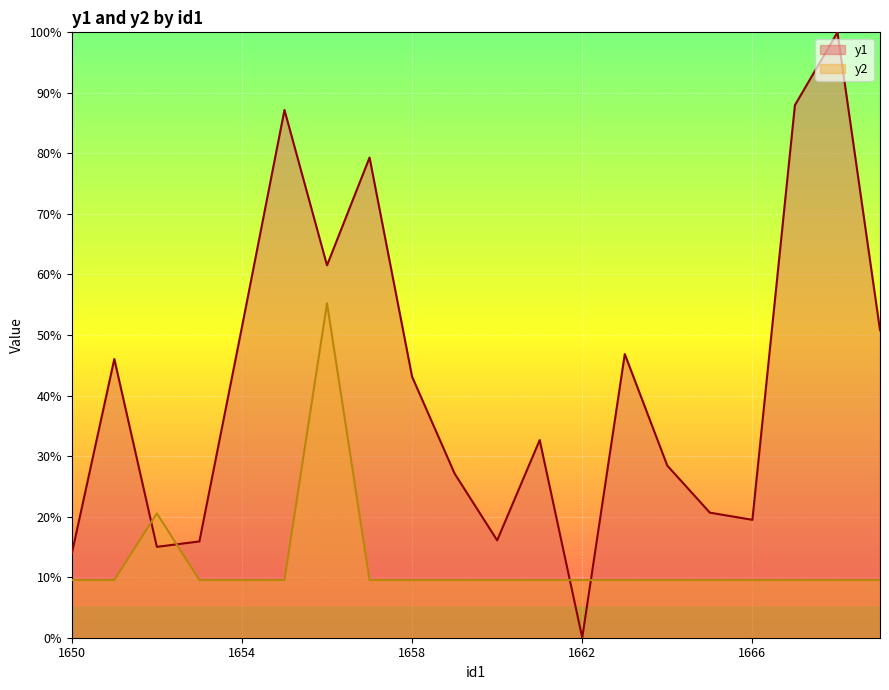

Which series has the widest spread of values?

y1